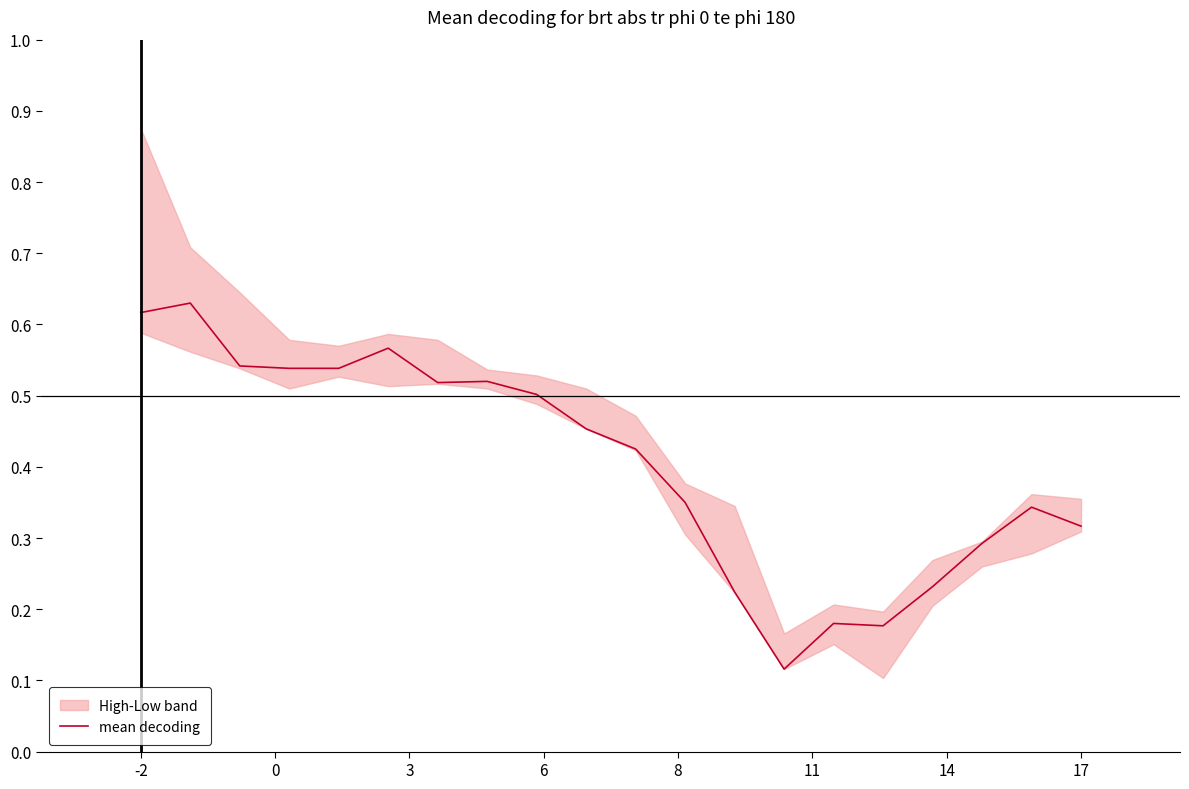

The mean decoding series shows 0.9 at -2. True or false?

False